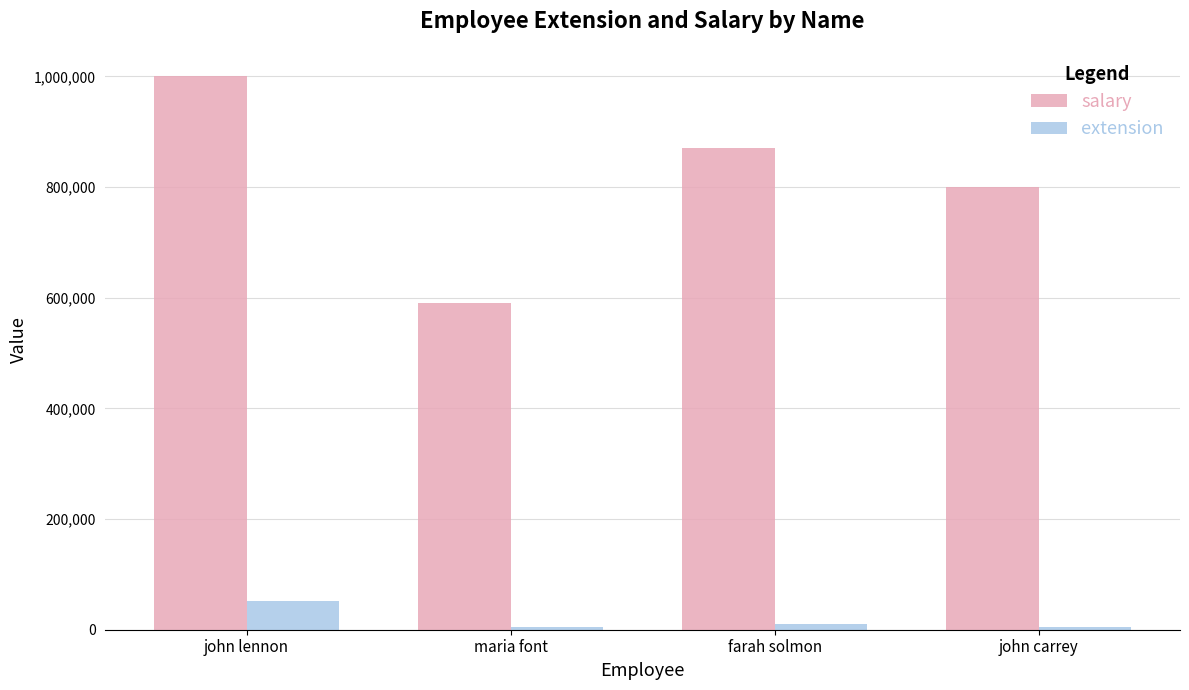

Which category has the highest value in the salary series?

john lennon